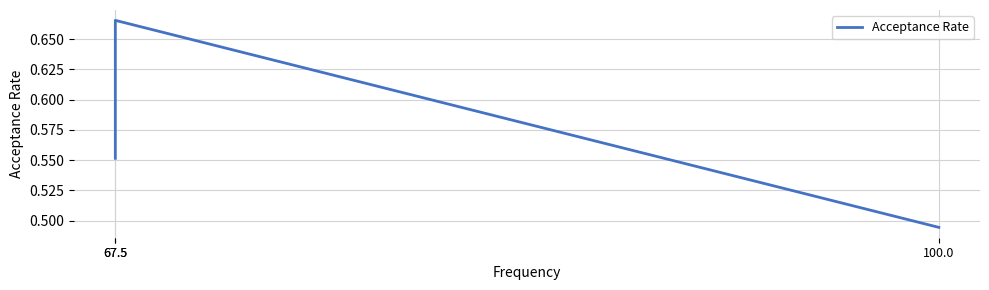

Between 67.5 and 100.0, which is larger?

67.5